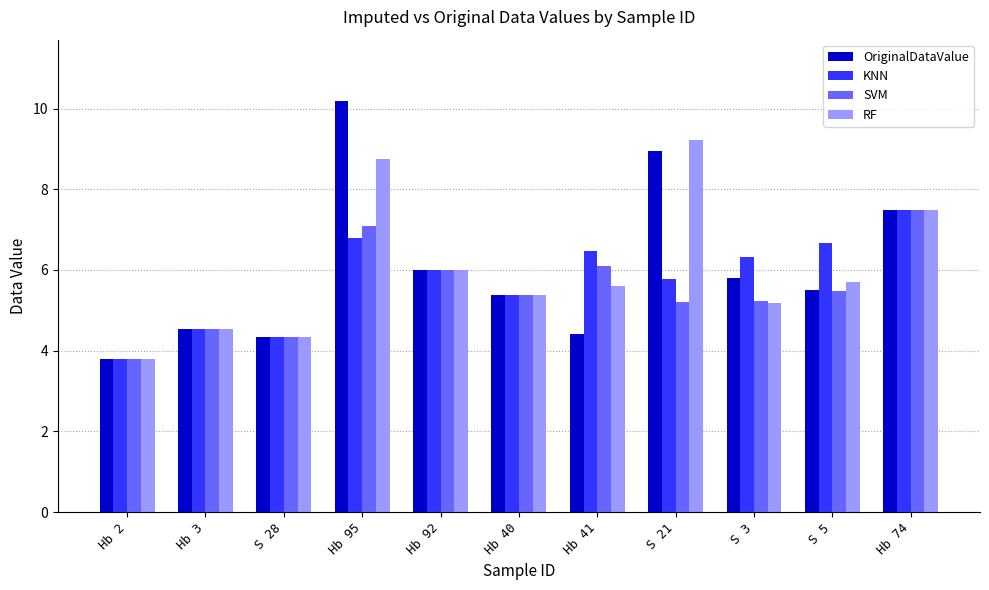

Read the KNN value at S 5.

6.7